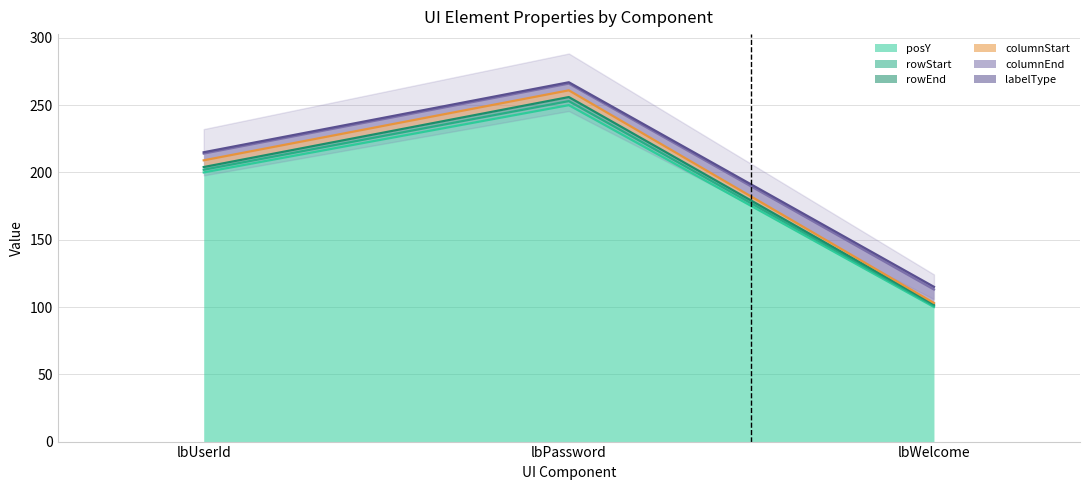

What is the minimum value shown in the chart?

100